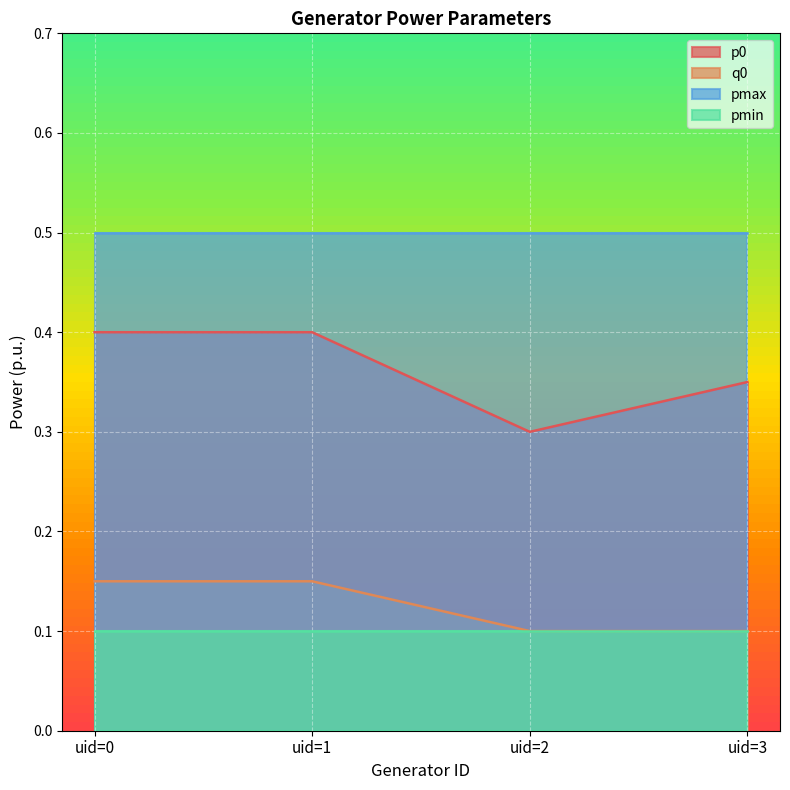

True or false: q0 and p0 intersect in this chart.

False